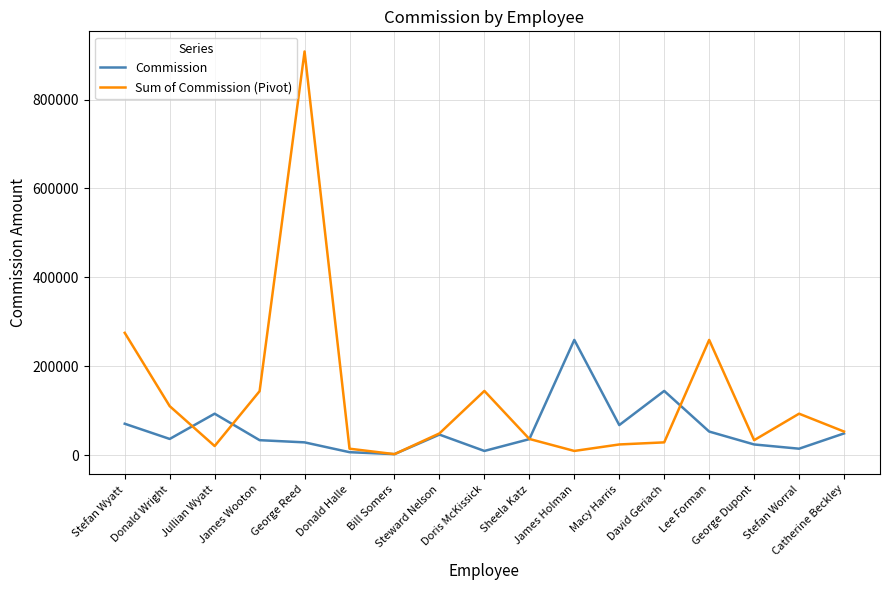

What are all the series names shown in the legend?

Commission, Sum of Commission (Pivot)